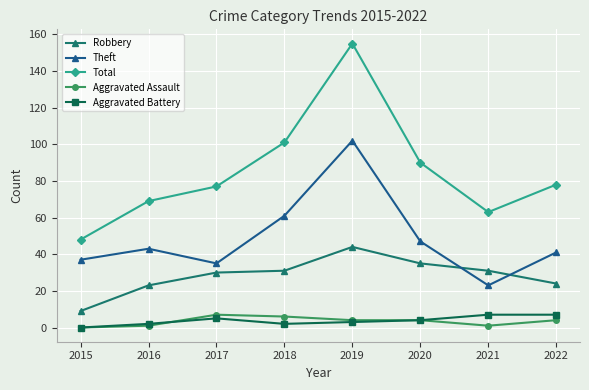

How many times do Robbery and Theft cross each other?

2